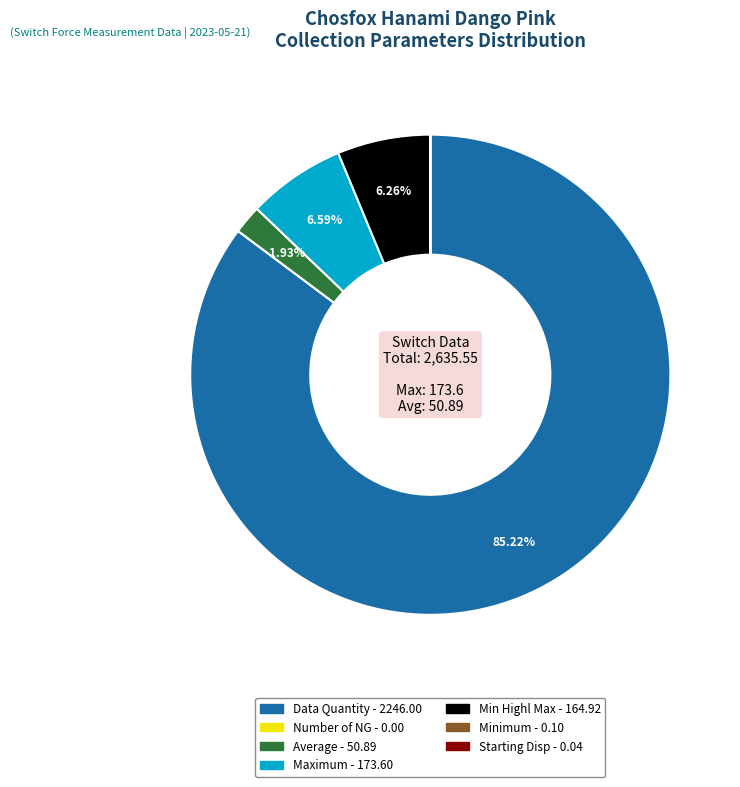

Between Average and Min Highl Max, which is larger?

Min Highl Max